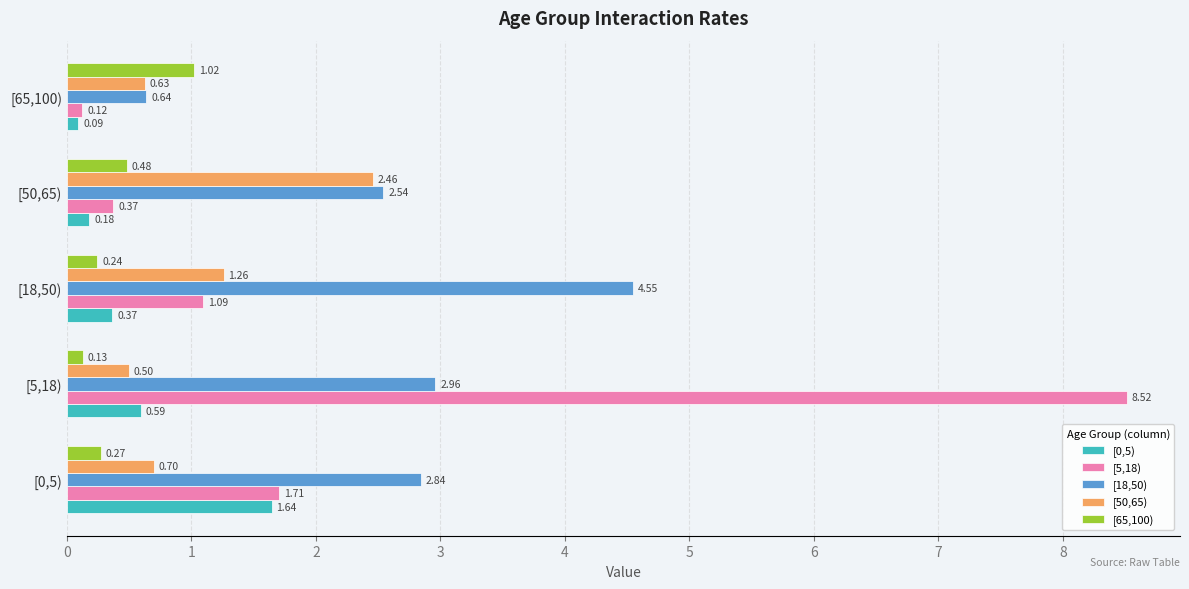

Between [5,18) and [50,65), which series saw the biggest shift?

[5,18)